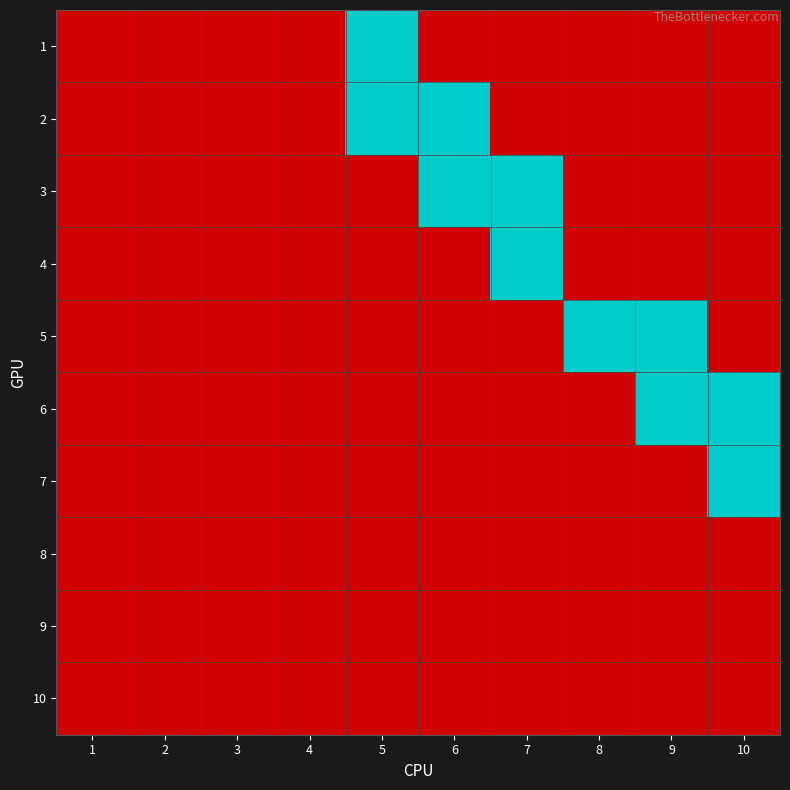

Which has a higher value, 6 or 2?

6